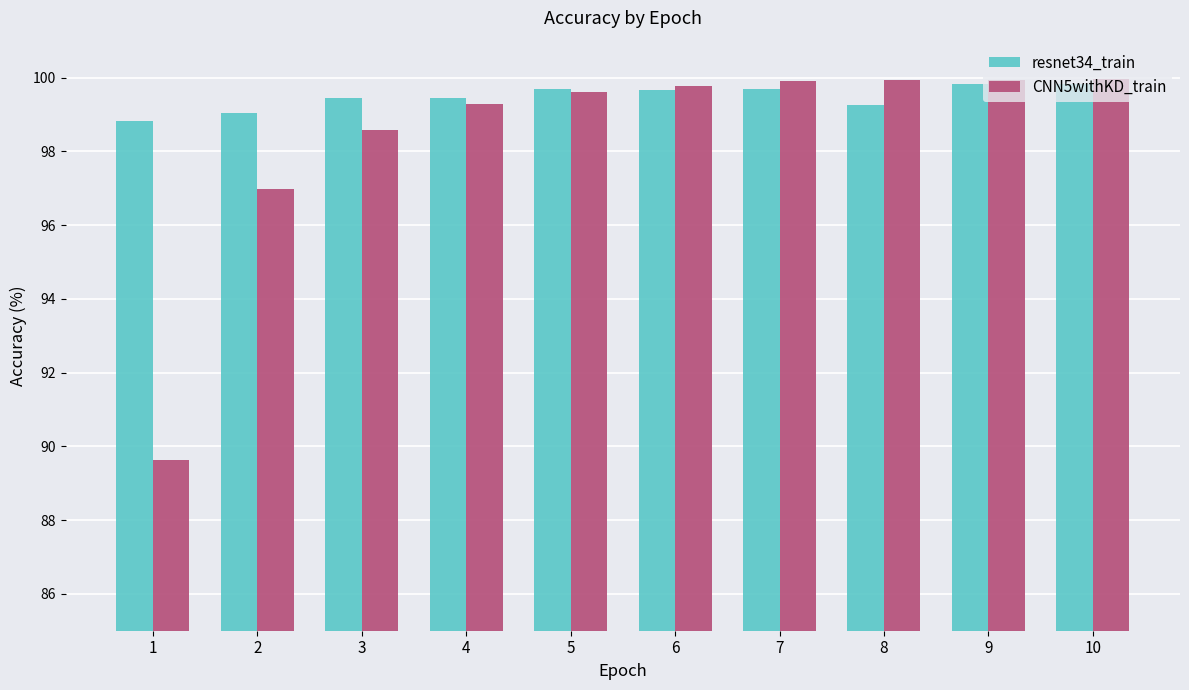

Which series has the largest range (max minus min)?

CNN5withKD_train